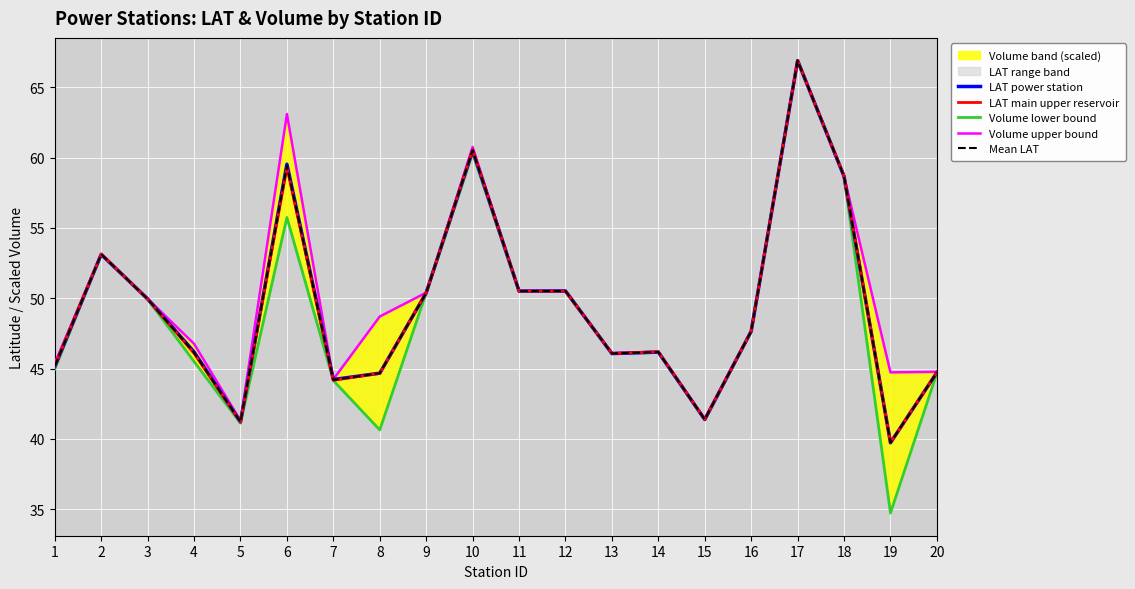

Reading left to right, what are all the values shown in this chart?

LAT power station: 1=45.1	2=53.1	3=50.0	4=46.2	5=41.2	6=59.5	7=44.2	8=44.7	9=50.4	10=60.5	11=50.5	12=50.5	13=46.1	14=46.2	15=41.4	16=47.7	17=66.9	18=58.7	19=39.7	20=44.7
LAT main upper reservoir: 1=45.2	2=53.1	3=49.9	4=46.1	5=41.2	6=59.3	7=44.2	8=44.7	9=50.4	10=60.6	11=50.5	12=50.5	13=46.1	14=46.2	15=41.4	16=47.7	17=66.9	18=58.7	19=39.7	20=44.7
Volume lower bound: 1=45.0	2=53.1	3=49.9	4=45.5	5=41.1	6=55.7	7=44.2	8=40.6	9=50.4	10=60.3	11=50.5	12=50.5	13=46.1	14=46.2	15=41.4	16=47.6	17=66.9	18=58.7	19=34.7	20=44.7
Volume upper bound: 1=45.4	2=53.1	3=50.0	4=46.8	5=41.3	6=63.1	7=44.2	8=48.7	9=50.4	10=60.8	11=50.5	12=50.5	13=46.1	14=46.2	15=41.4	16=47.7	17=66.9	18=58.7	19=44.7	20=44.8
Mean LAT: 1=45.2	2=53.1	3=49.9	4=46.1	5=41.2	6=59.4	7=44.2	8=44.7	9=50.4	10=60.5	11=50.5	12=50.5	13=46.1	14=46.2	15=41.4	16=47.7	17=66.9	18=58.7	19=39.7	20=44.7